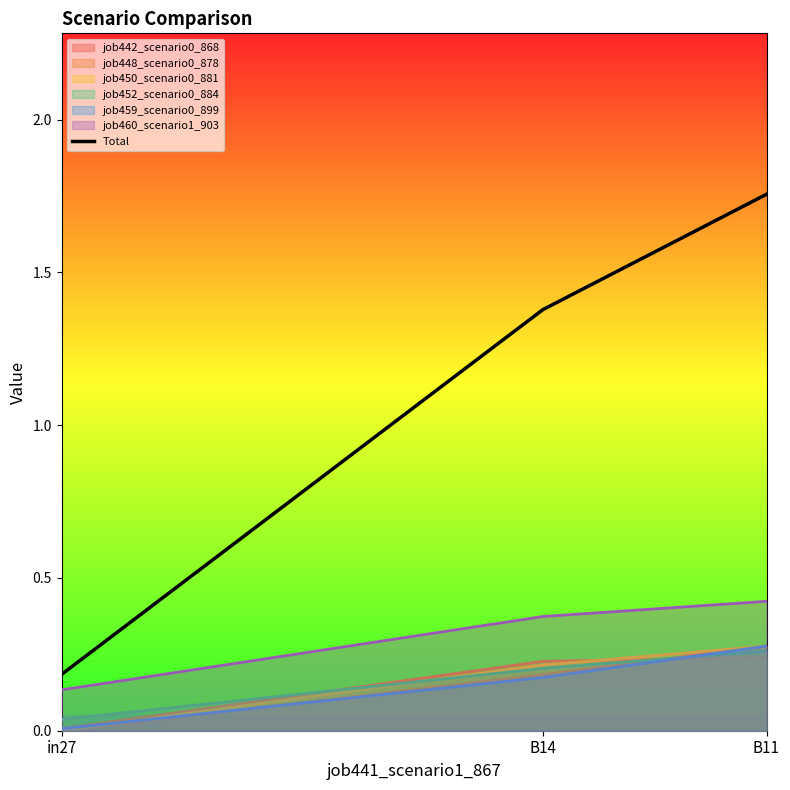

Which has a higher value, B11 or B14?

B11